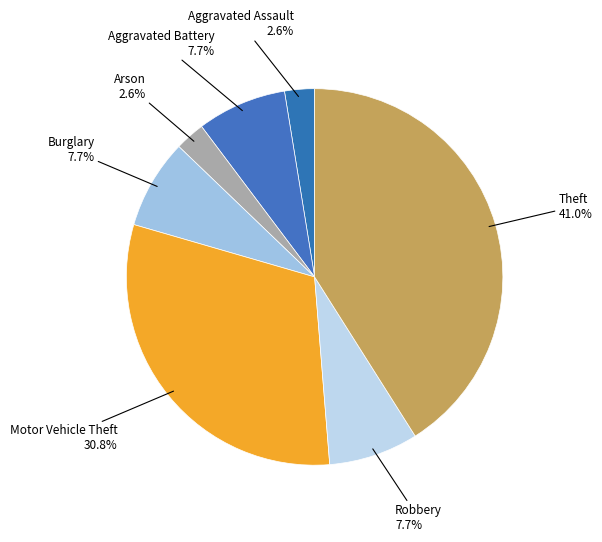

Is there a majority slice in this chart?

No